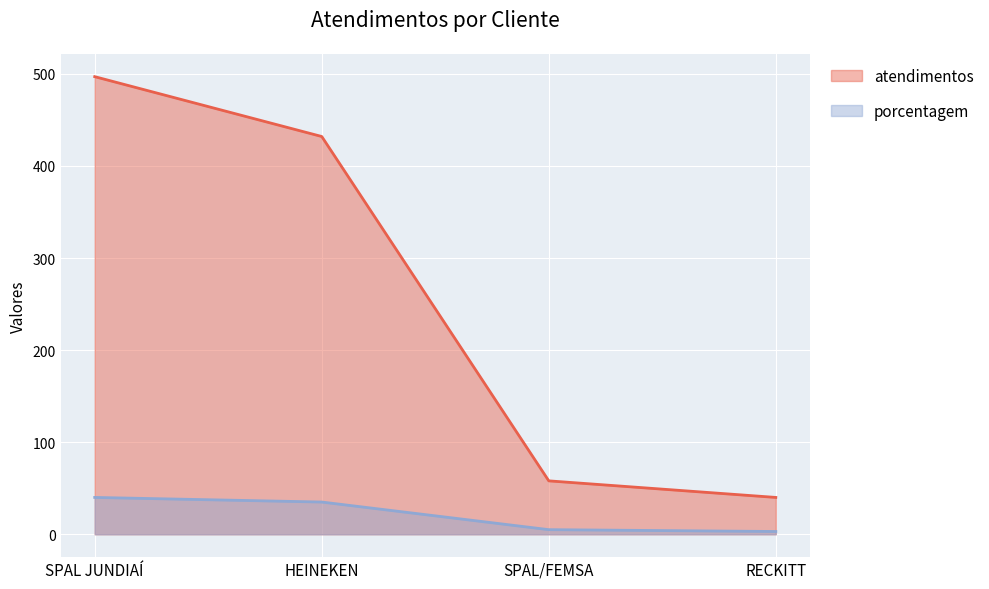

Reading left to right, extract all data points from this chart.

atendimentos: 497	432	58	40
porcentagem: 40	35	5	3